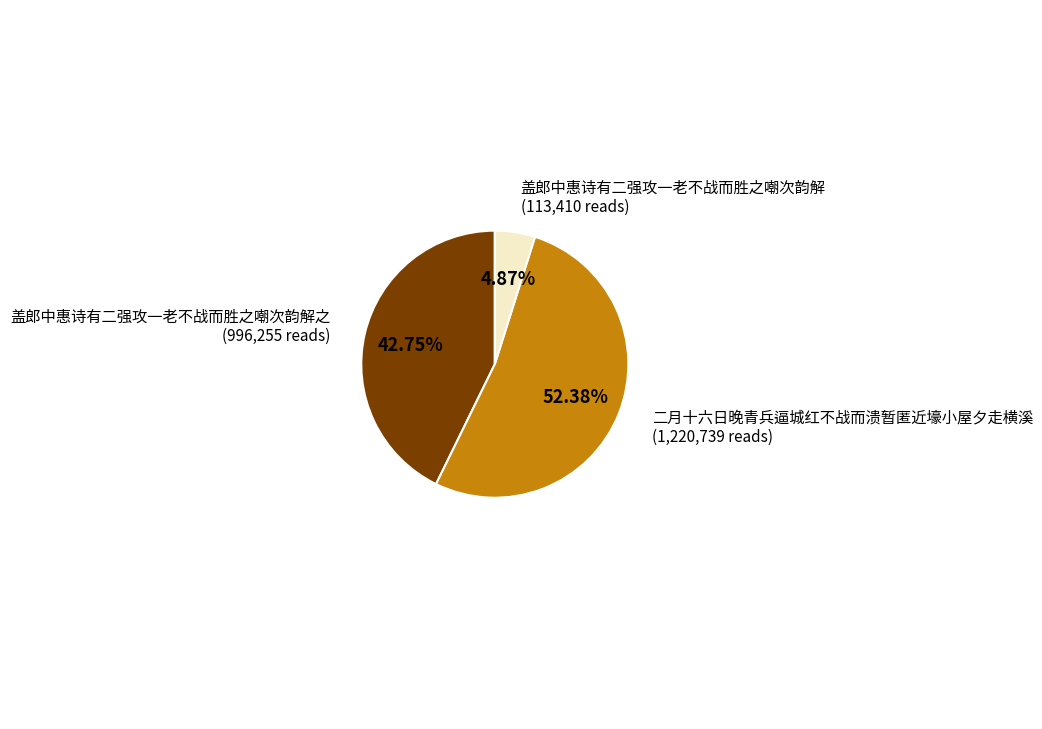

Does any single category account for the majority?

Yes